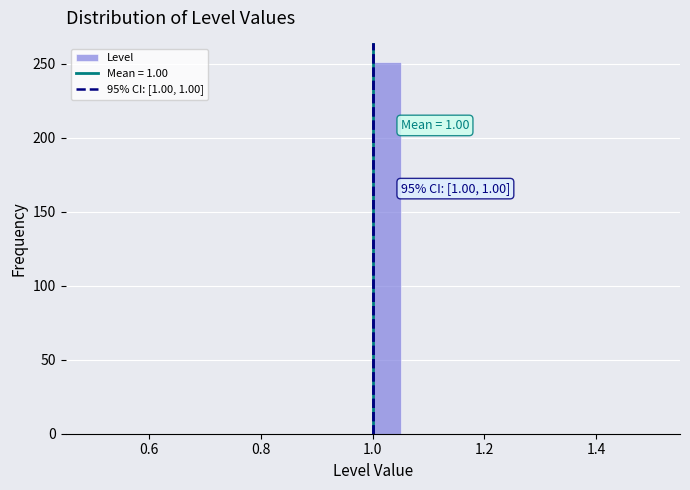

Read against the x-axis, roughly where is the centre of the tallest bar?

1.02